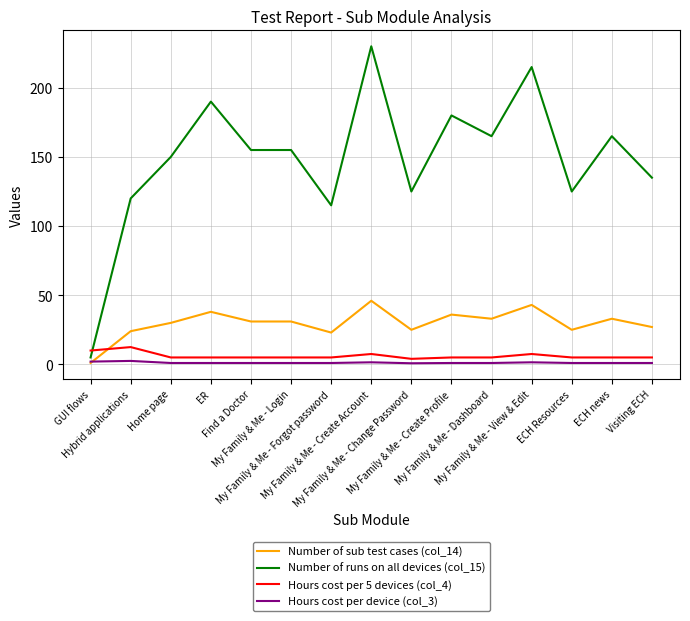

What is the maximum value for Hours cost per 5 devices (col_4)?

12.5